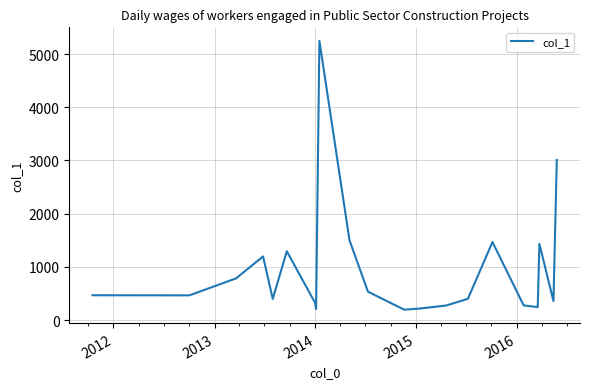

What is the minimum value shown in the chart?

195.0